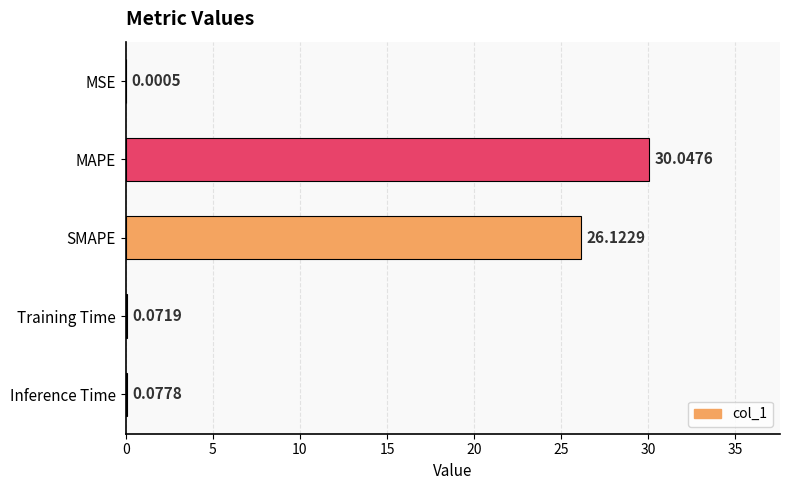

Are the bars horizontal?

Yes